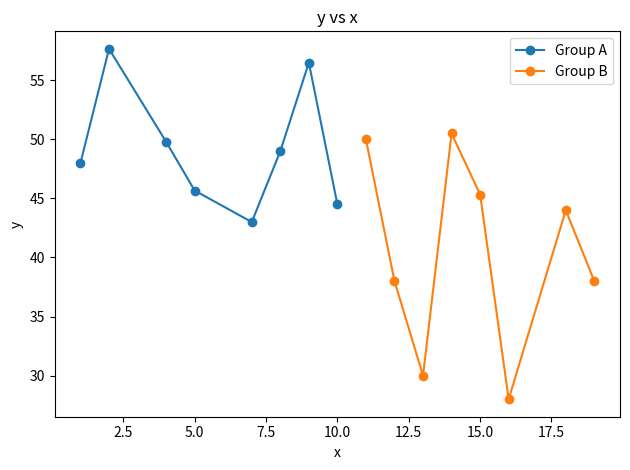

Which series has the largest total across all categories?

Group A